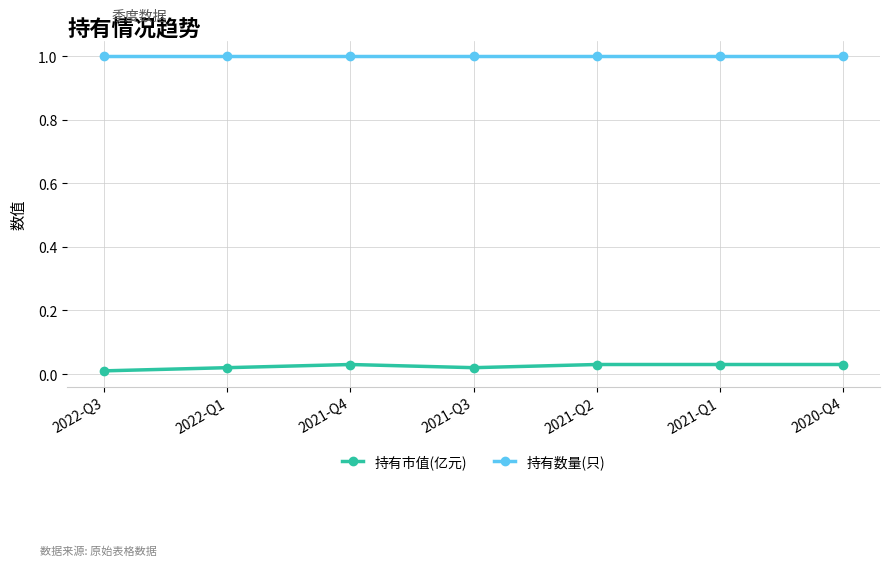

True or false: 持有市值(亿元) and 持有数量(只) intersect in this chart.

False